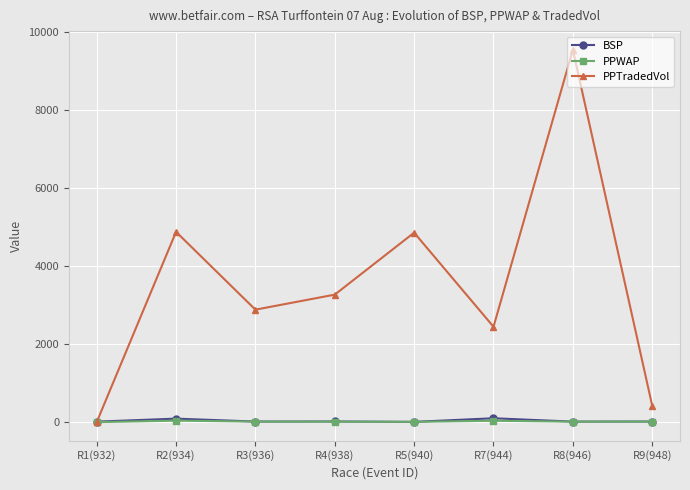

Which series changed the most between R3(936) and R8(946)?

PPTradedVol